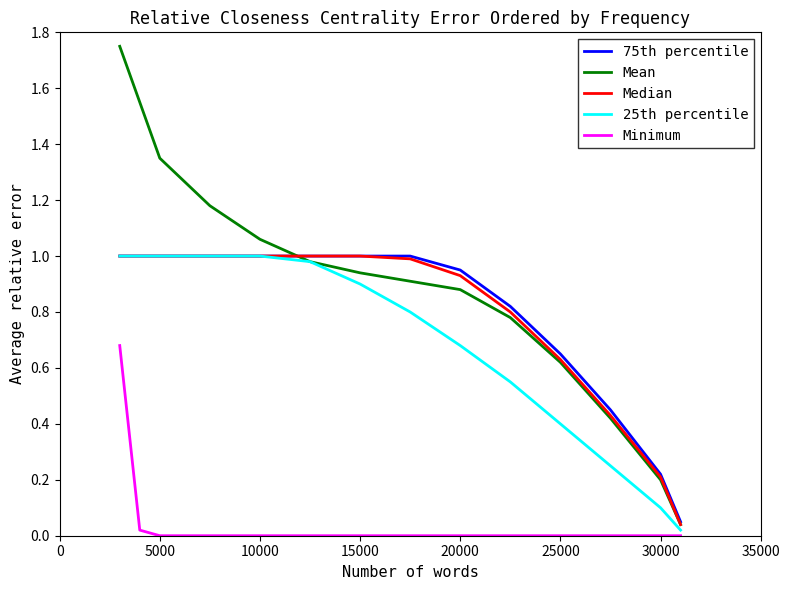

True or false: 75th percentile and Minimum intersect in this chart.

False